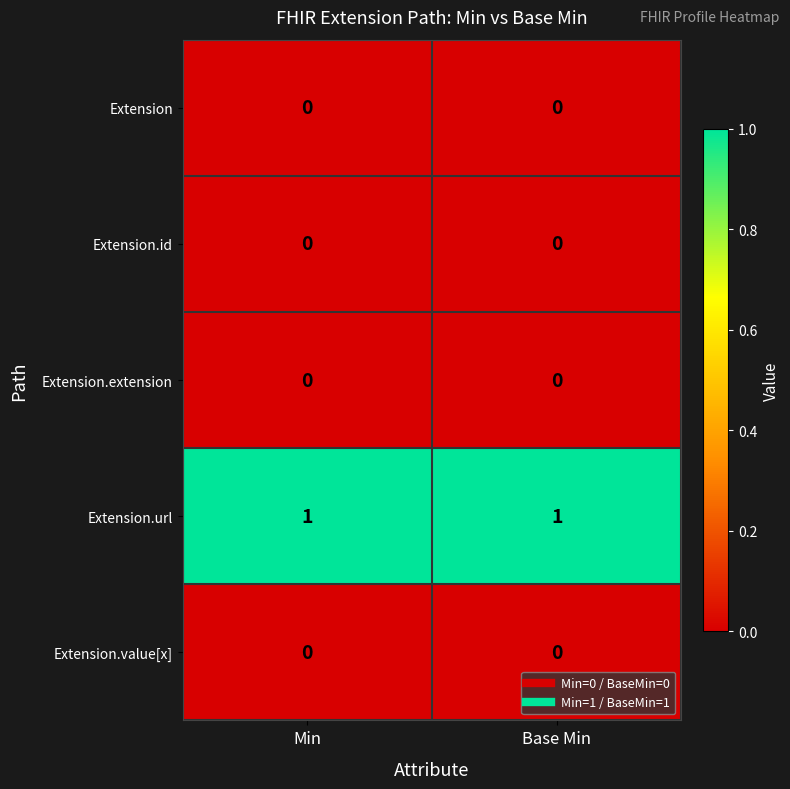

Reading left to right, extract all data points from this chart.

Extension: Min=0	Base Min=0
Extension.id: Min=0	Base Min=0
Extension.extension: Min=0	Base Min=0
Extension.url: Min=1	Base Min=1
Extension.value[x]: Min=0	Base Min=0